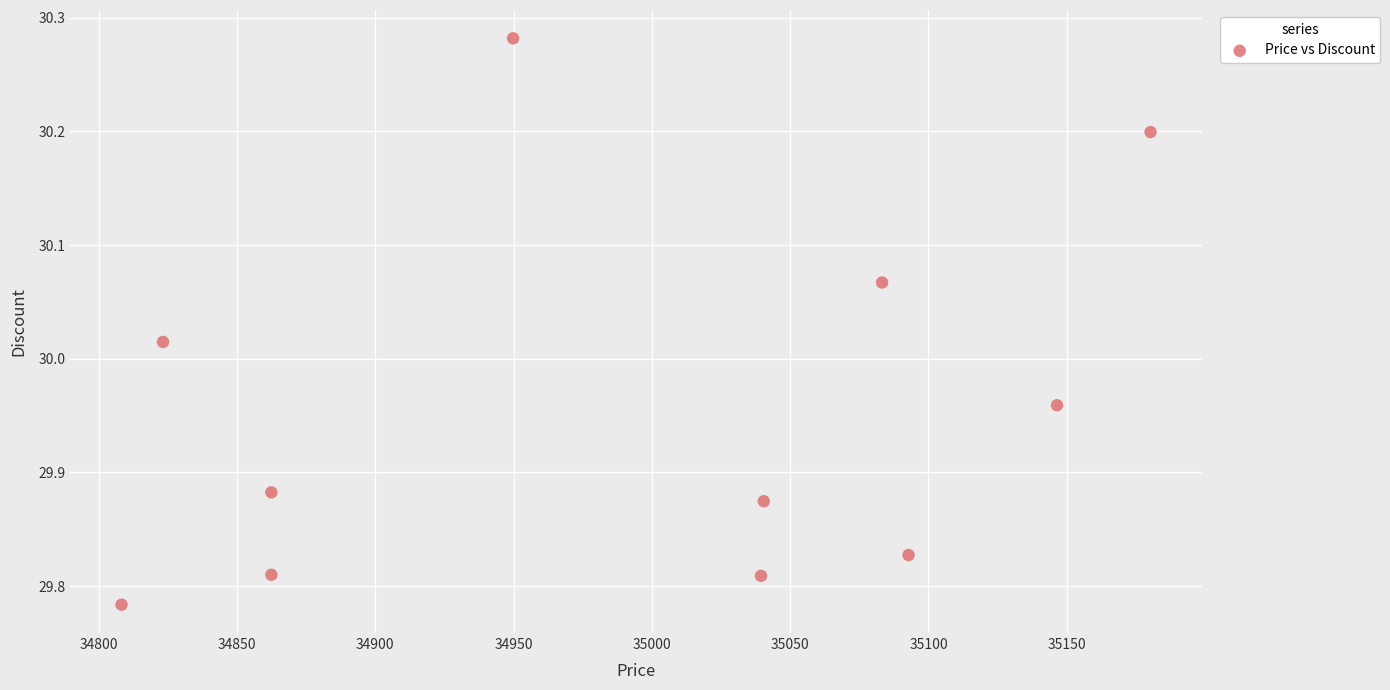

What is the average X value?

34989.9